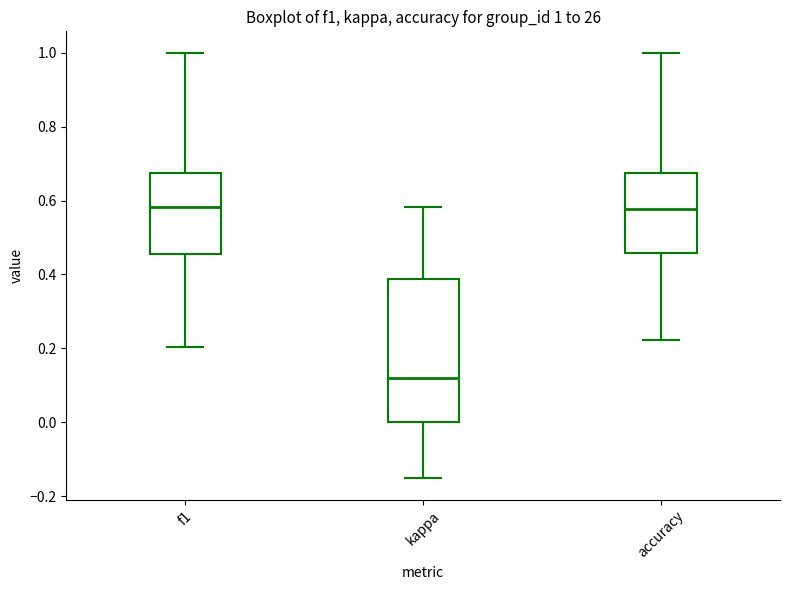

Which box is the tallest, from its lower edge to its upper edge?

kappa